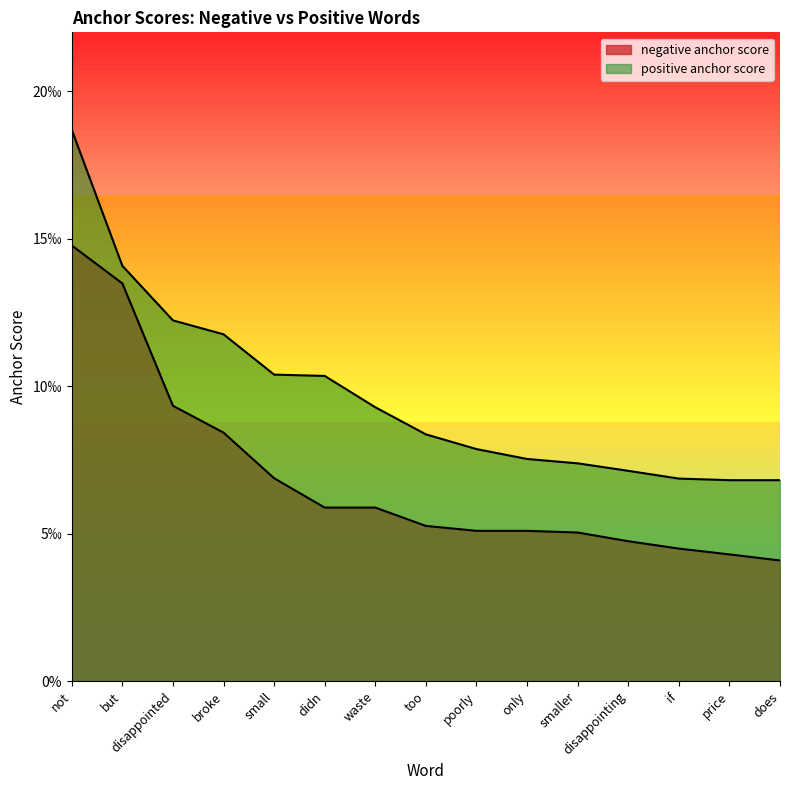

Which category has the lowest value across all series?

does